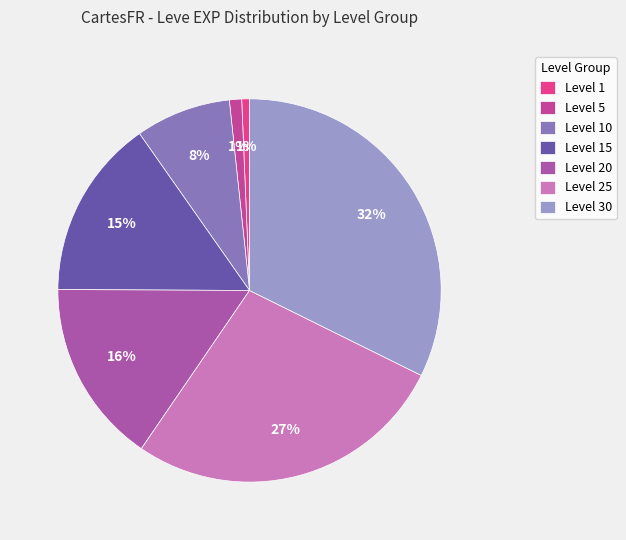

To the nearest percent, what is the average slice percentage?

14%